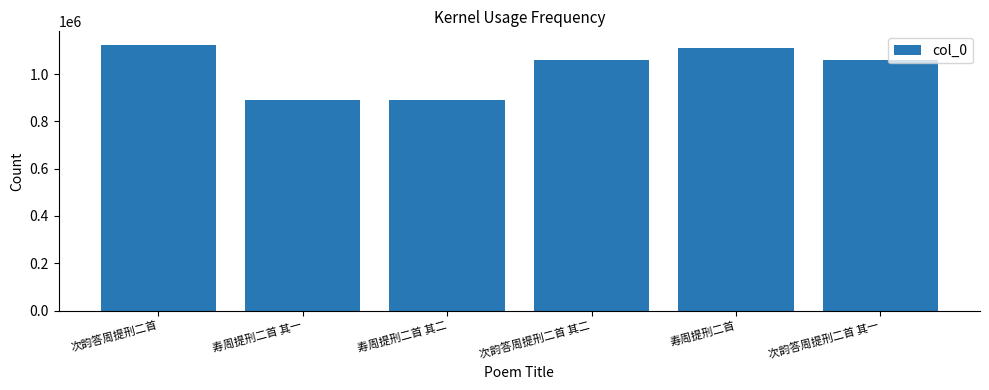

What is the ratio of the value at 次韵答周提刑二首 to the value at 寿周提刑二首 其二?

1.3